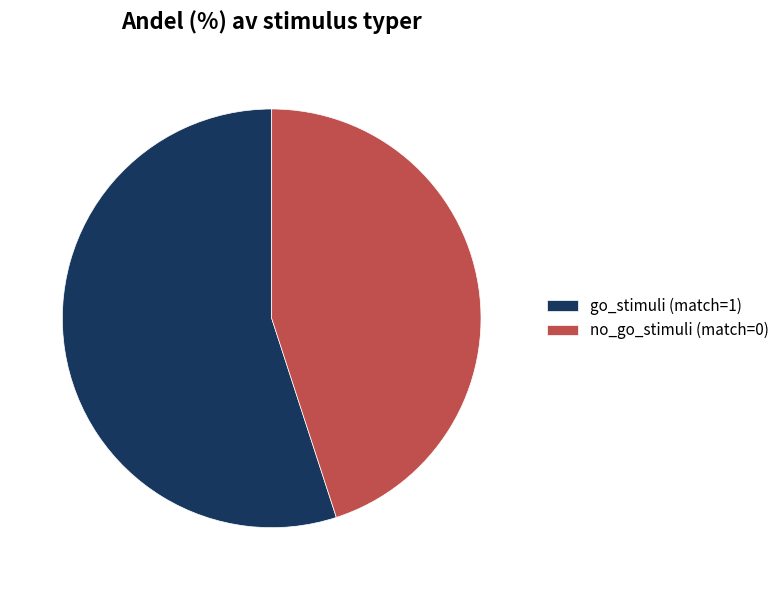

True or false: go_stimuli (match=1) accounts for 48% of the total.

False